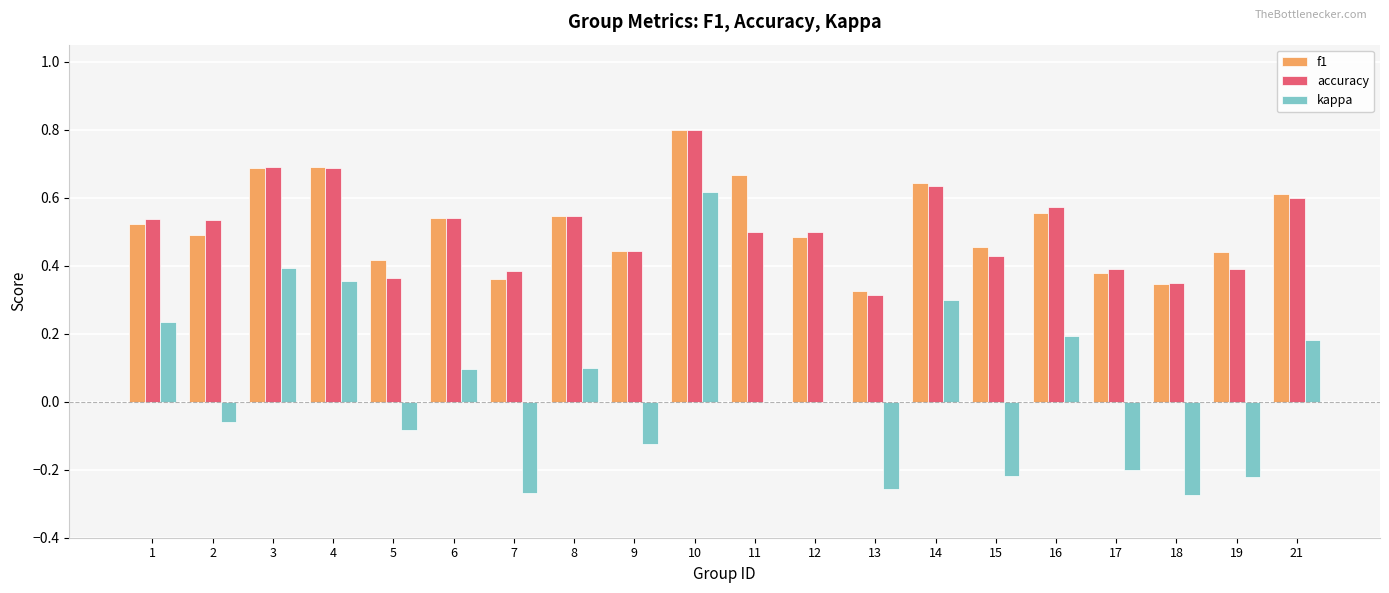

What is the sum of the kappa values at 18 and 9?

-0.4